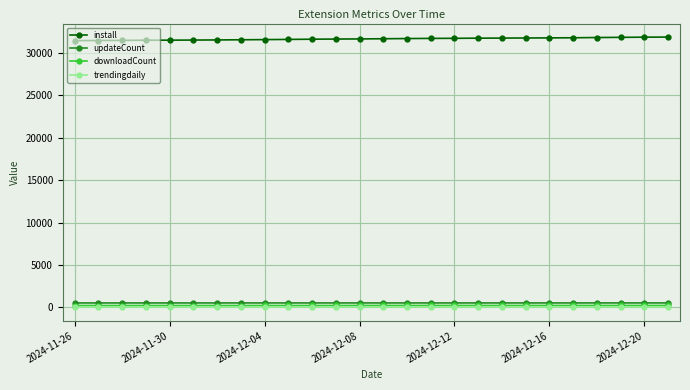

What is the maximum value shown in the chart?

31883.0